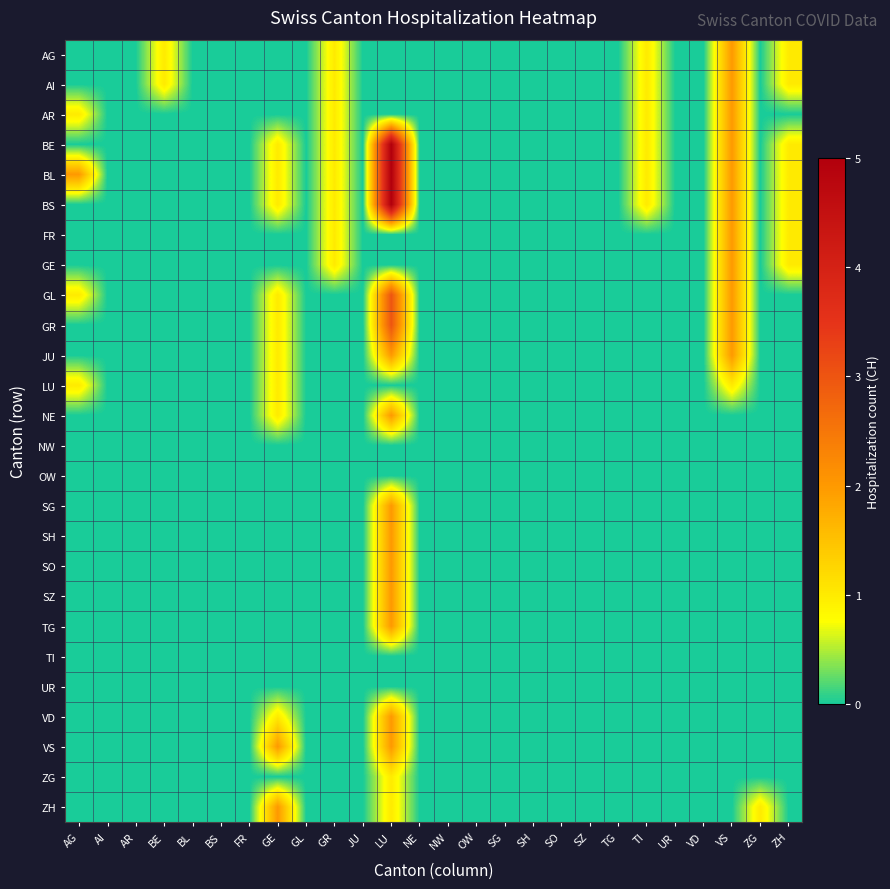

Rank the series by their maximum value, from lowest to highest.

NW, OW, TI, UR, LU, ZG, AG, AI, AR, FR, GE, JU, NE, SG, SH, SO, SZ, TG, VD, VS, ZH, GL, GR, BE, BL, BS